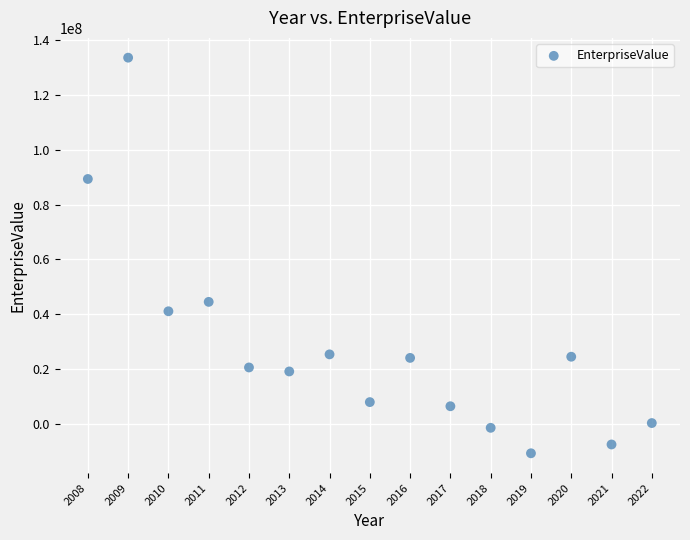

What Y value in the scatter plot is closest to 61411686?

44465470.0